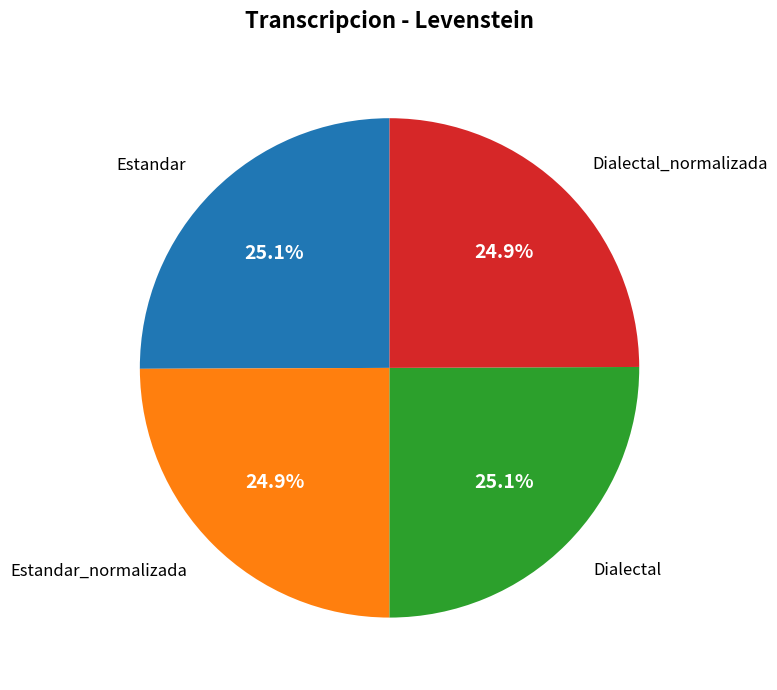

Is there any slice that represents more than half of the pie?

No